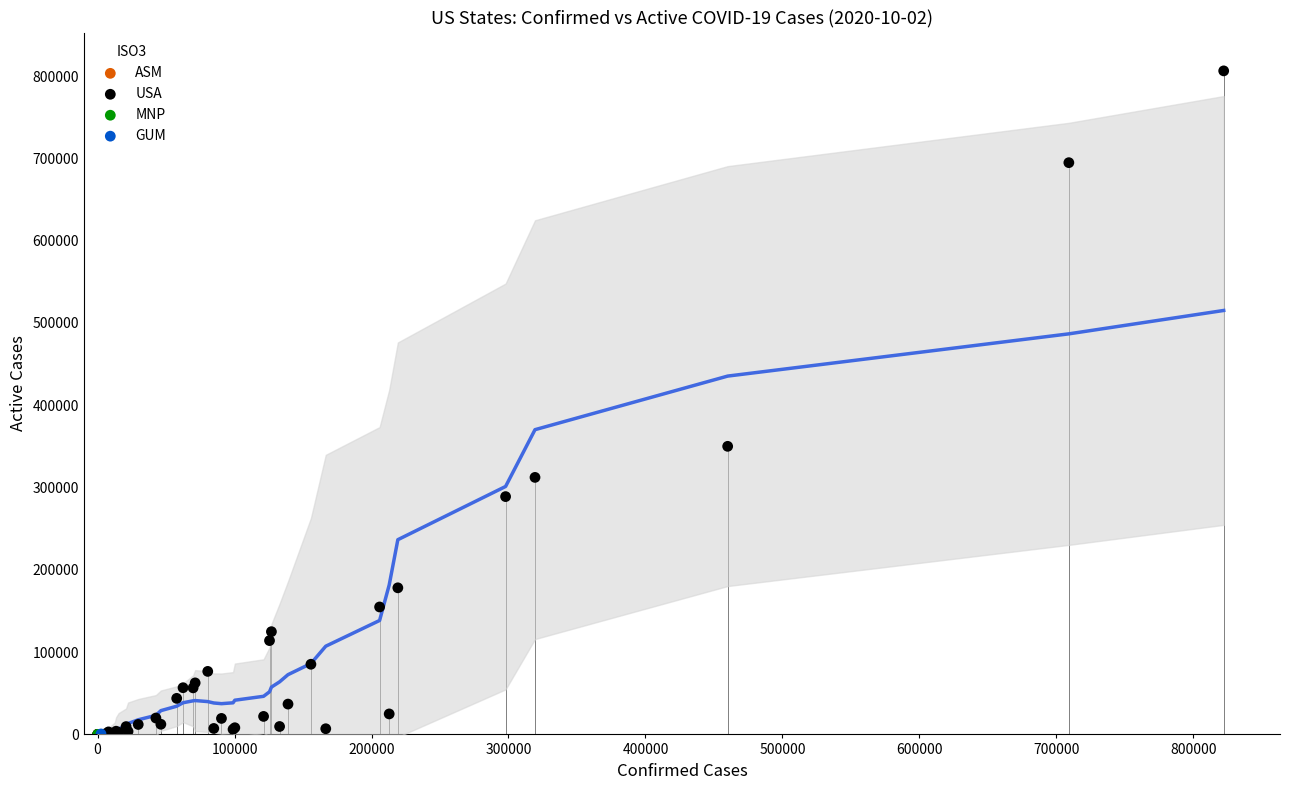

What are all the series names shown in the legend?

ASM, USA, MNP, GUM